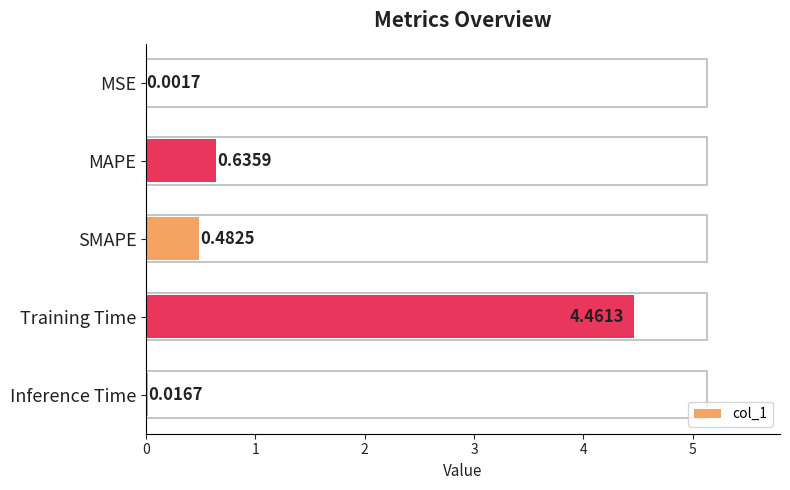

What is the sum of all values?

5.6